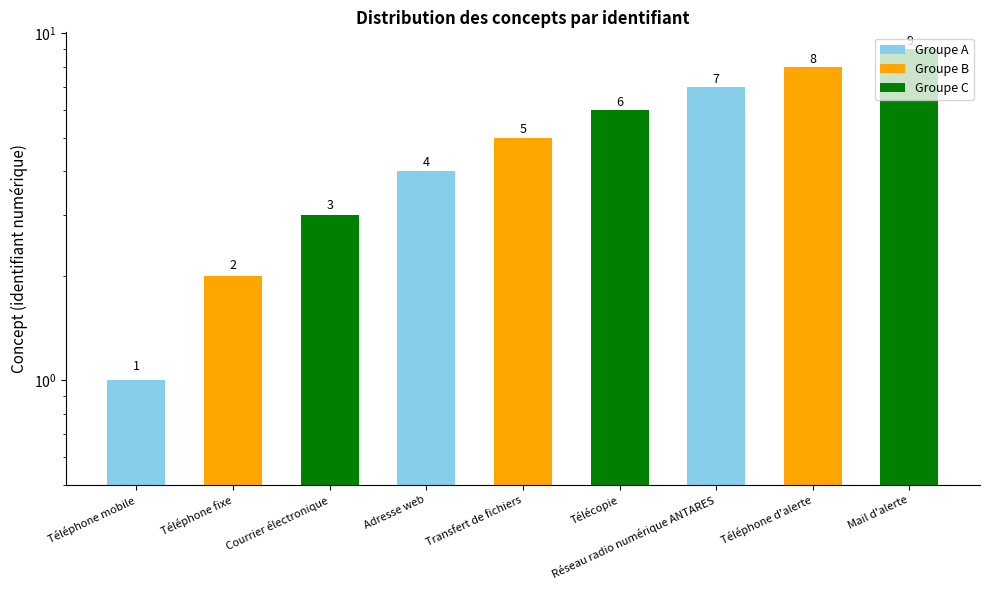

Does the chart contain any negative values?

No